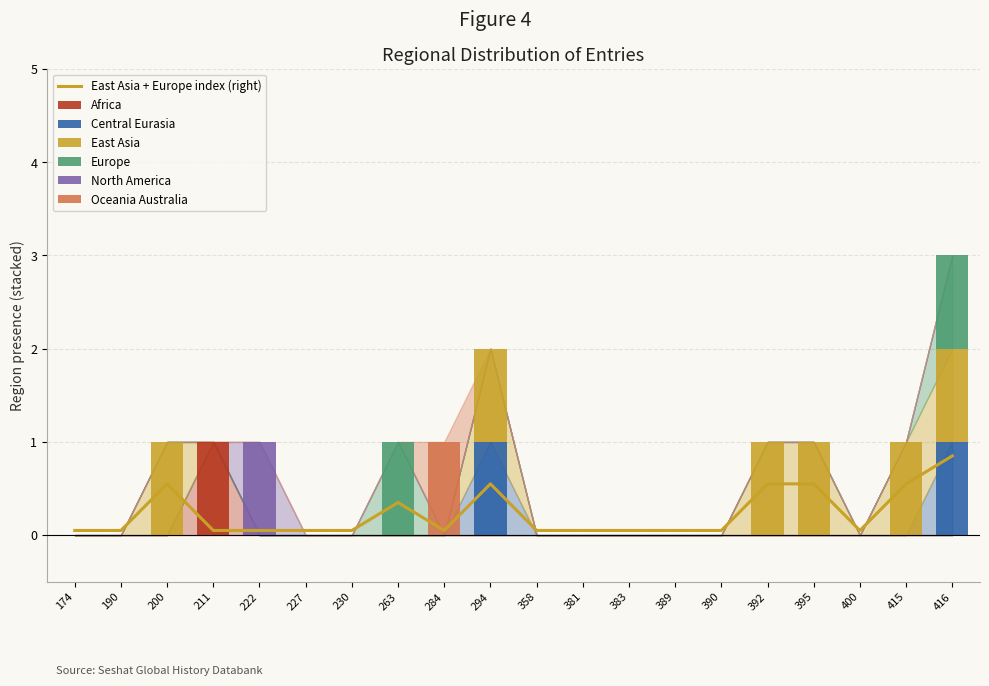

The value of region_oceania_australia at 211 is 1. True or false?

False